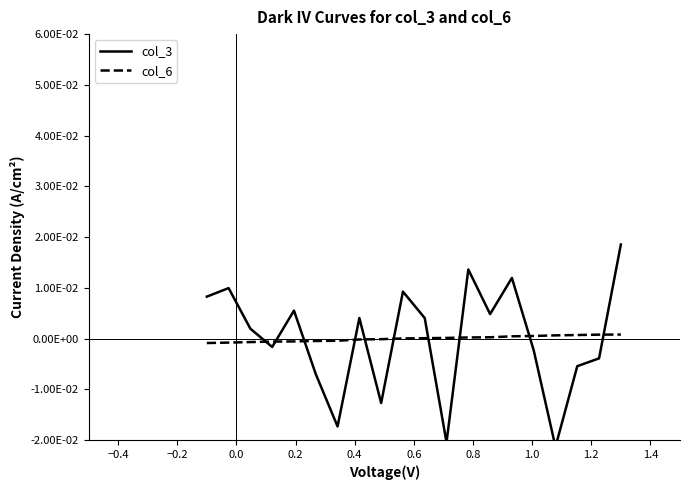

True or false: col_3 and col_6 cross at least once.

True